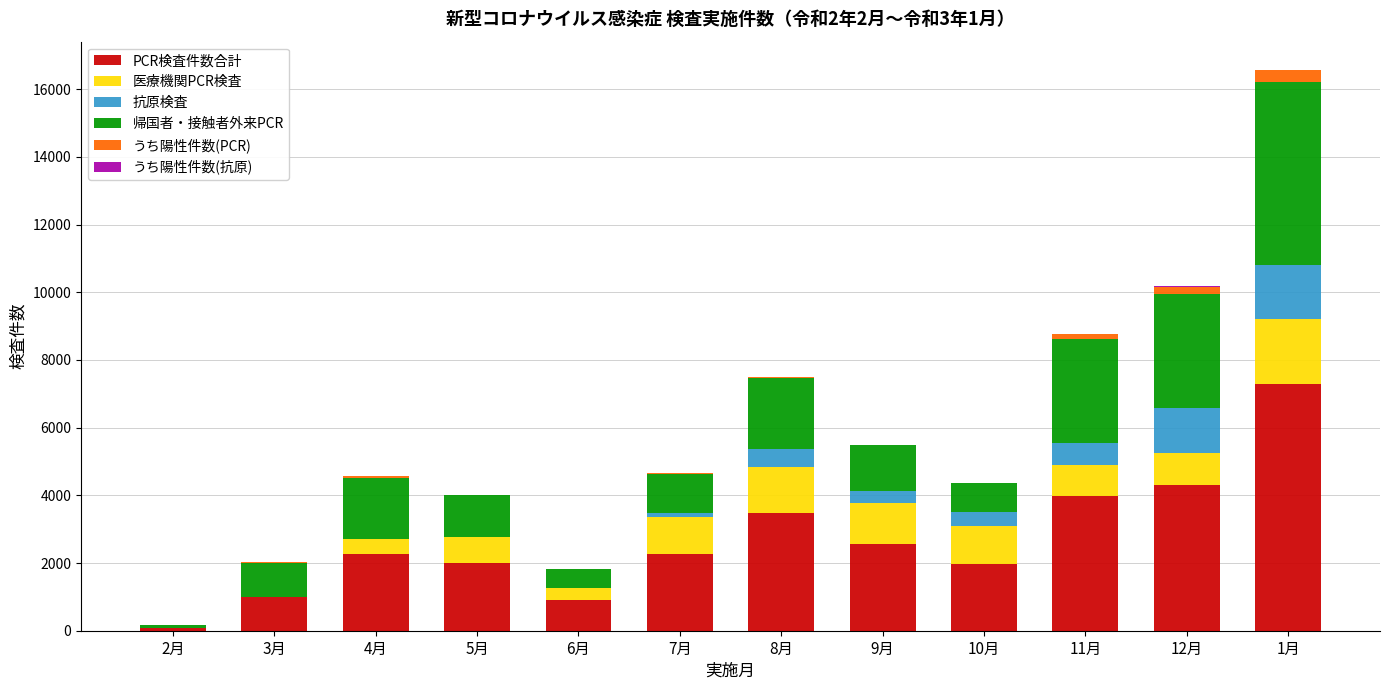

How many distinct data groups are displayed?

6